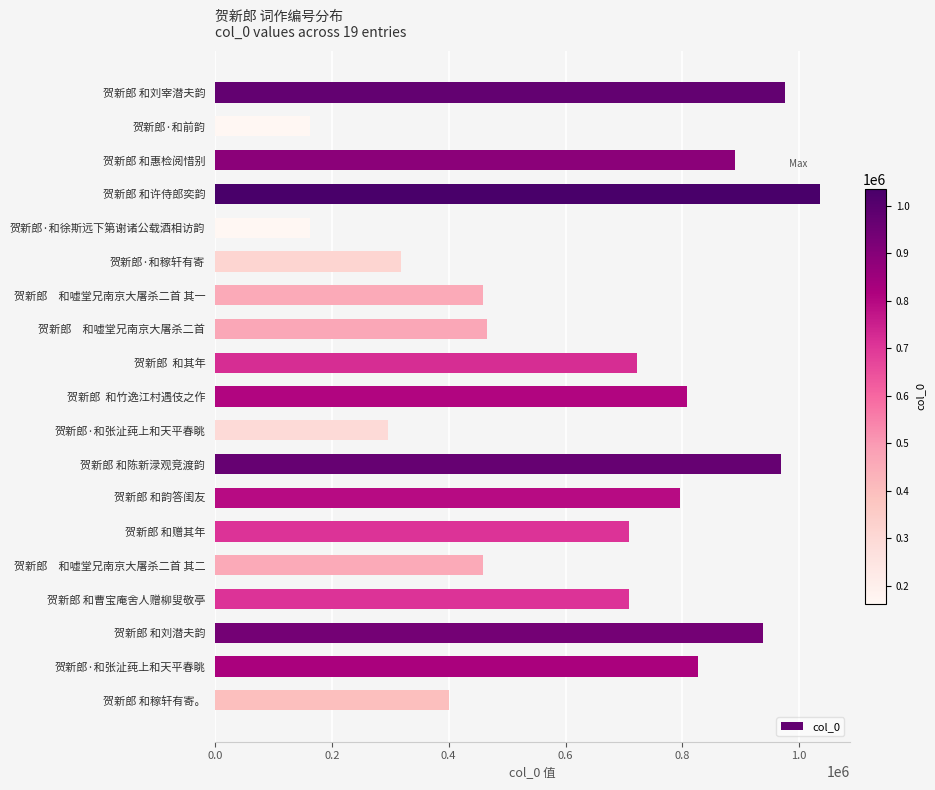

What is the difference between the maximum and minimum values?

872568